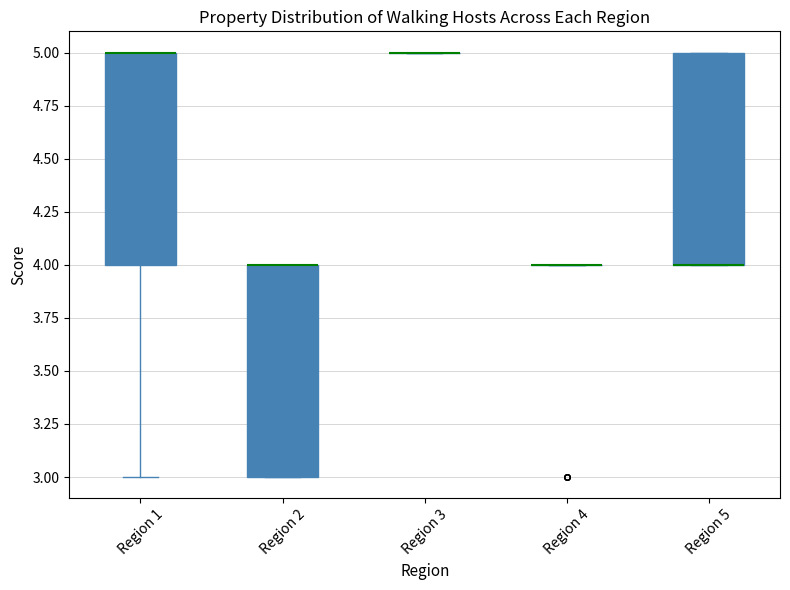

Where is the upper edge of the box for Region 5 on the y-axis? The values are not printed on the chart, so give them approximately, as read against the axis.

5